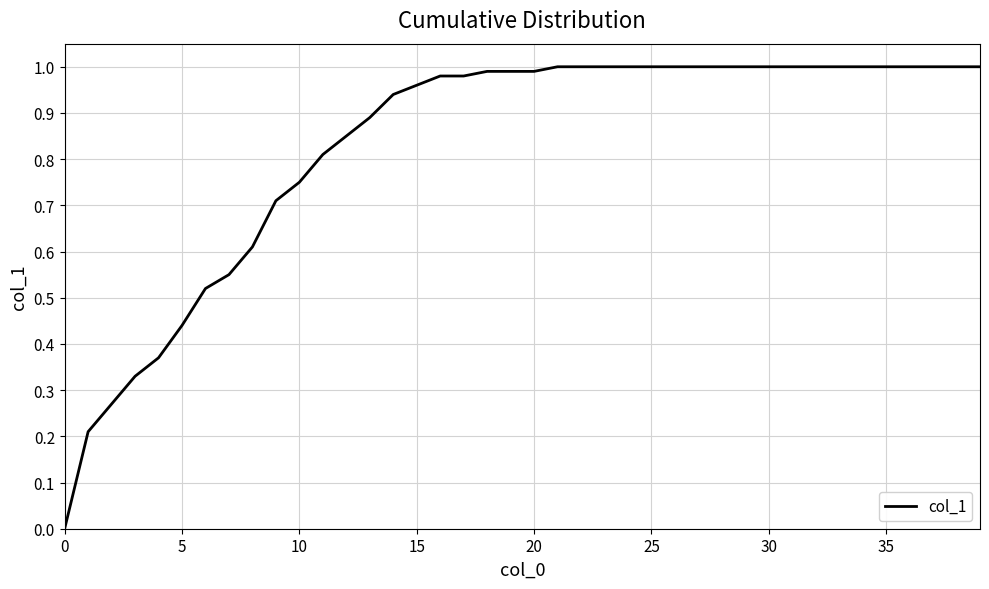

True or false: there are more than 0 points higher than both neighbors.

False